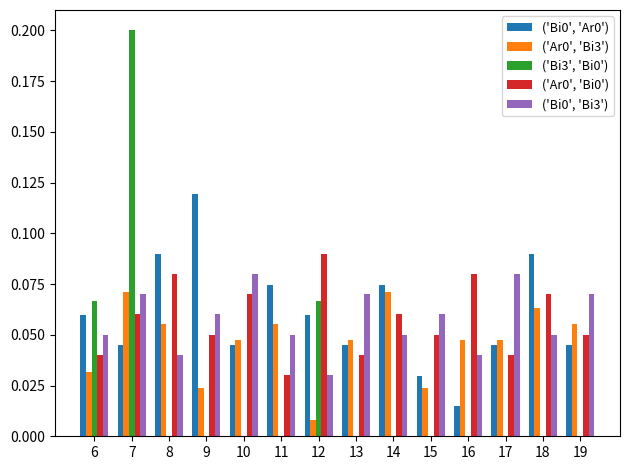

Is the value of ('Bi0', 'Bi3') at 8 greater than the value of ('Bi0', 'Ar0') at 14?

No